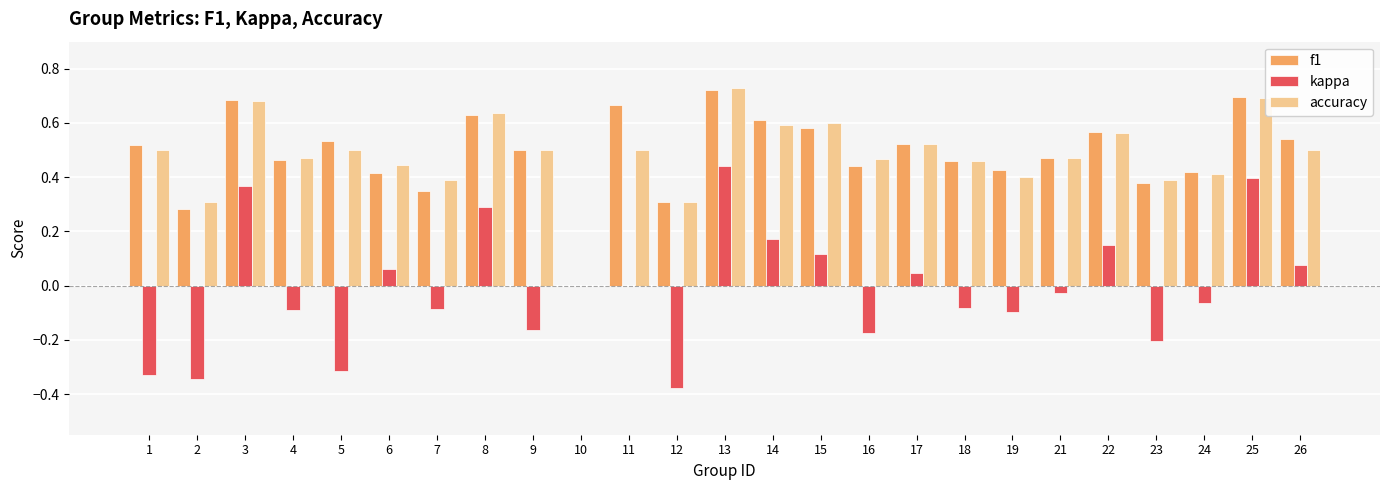

At which label does kappa reach its peak?

13